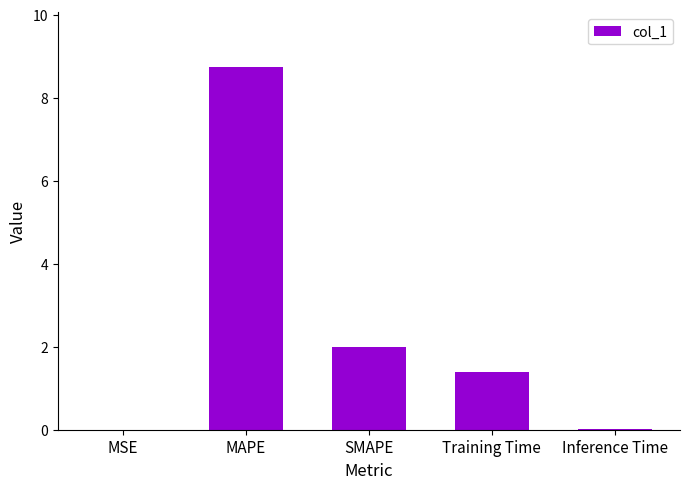

At which label does the data first exceed 1?

MAPE